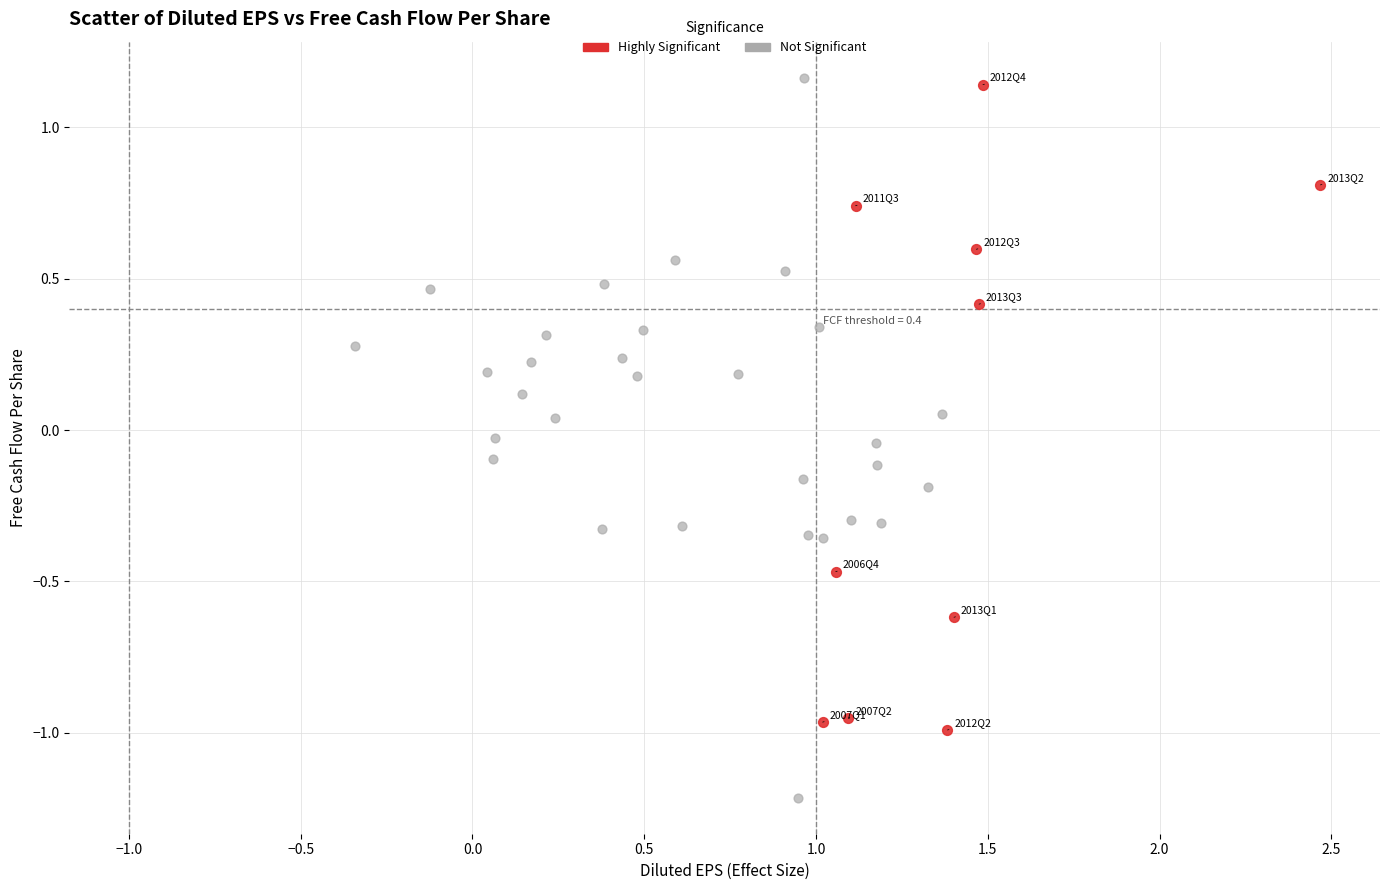

Which series contains the lowest Y value?

Not Significant